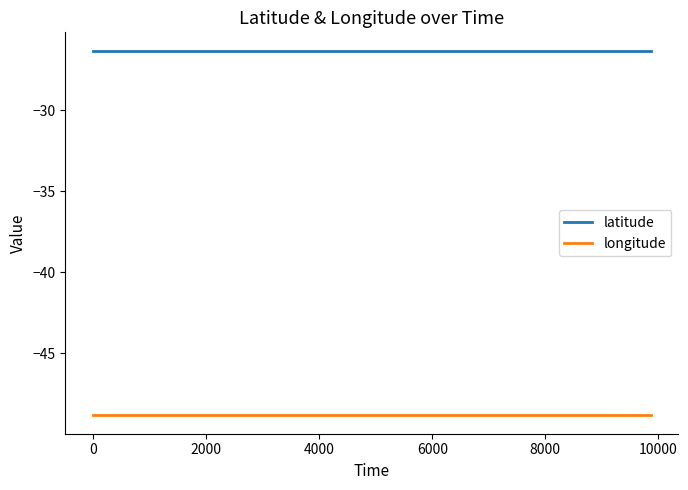

True or false: longitude and latitude cross at least once.

False